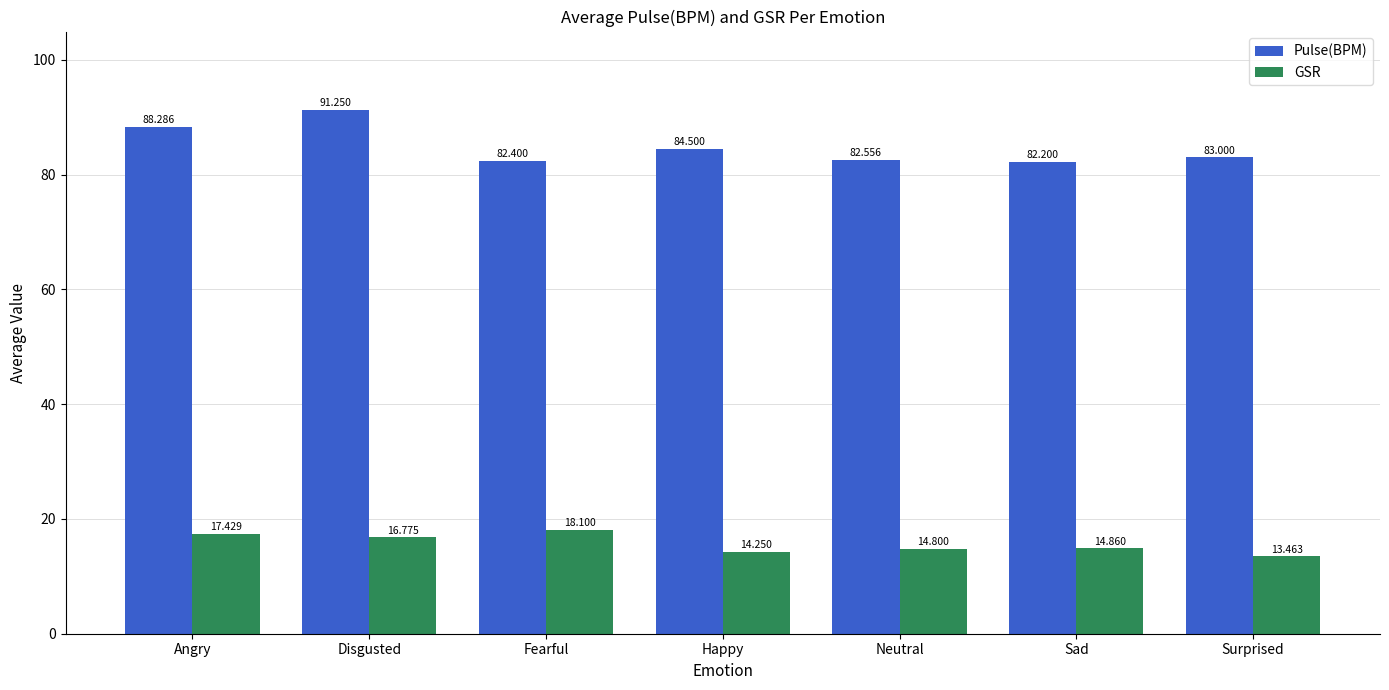

Which series has the largest range (max minus min)?

Pulse(BPM)